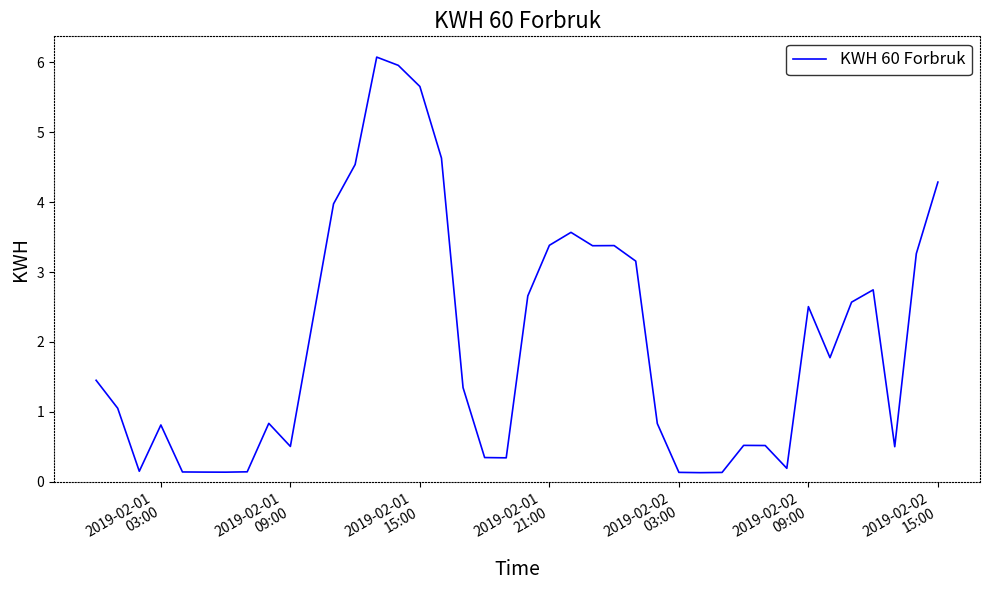

What is the difference between the maximum and minimum values?

5.9